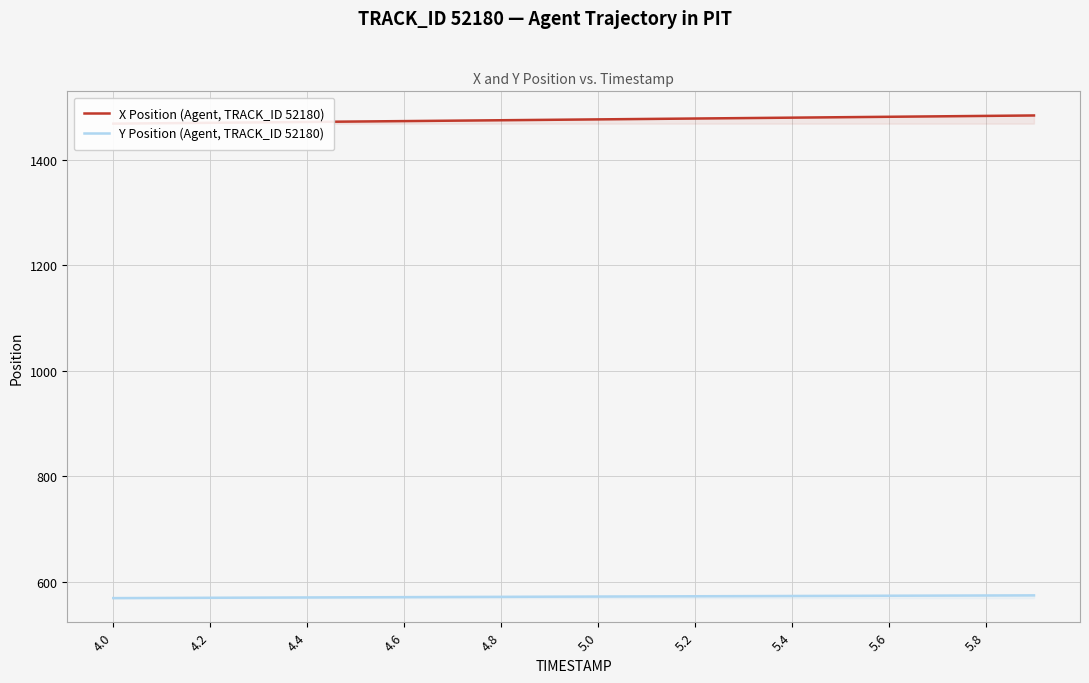

What is the lowest value of the Y Position (Agent, TRACK_ID 52180) series?

569.3